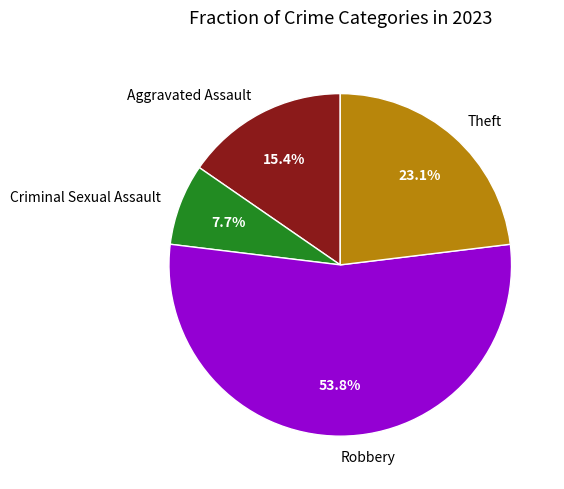

What percentage is the Aggravated Assault slice, to the nearest percent?

15%